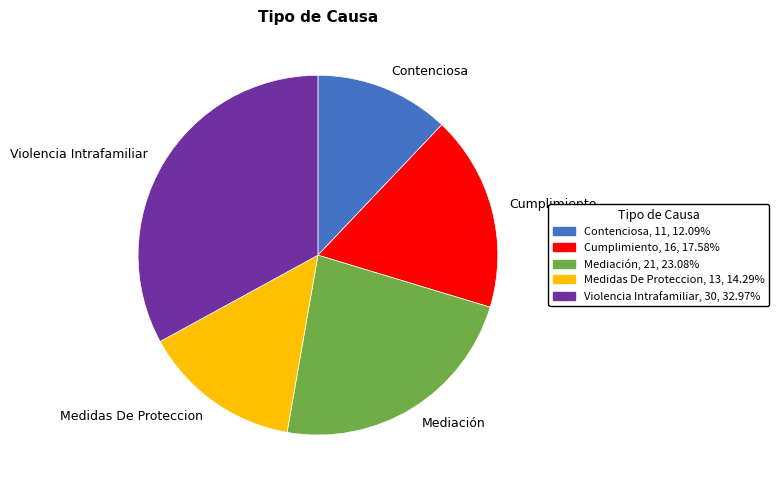

Combined, do Violencia Intrafamiliar and Cumplimiento account for over 50%?

Yes